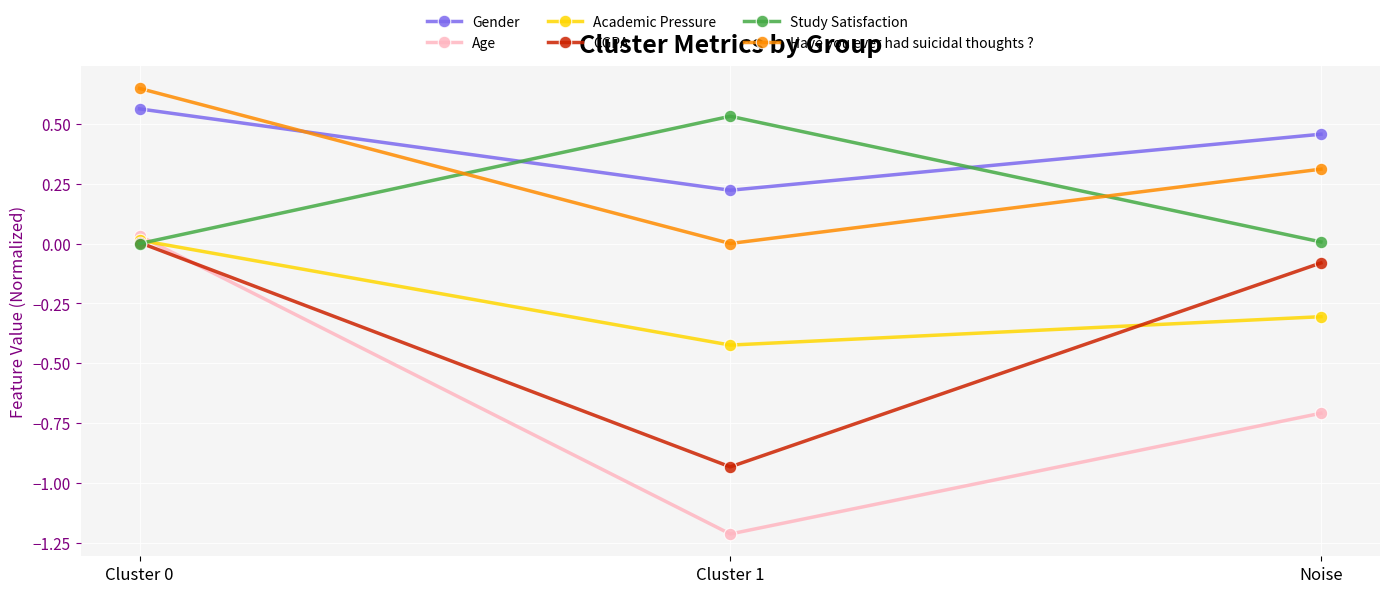

Which series has the largest range (max minus min)?

Age